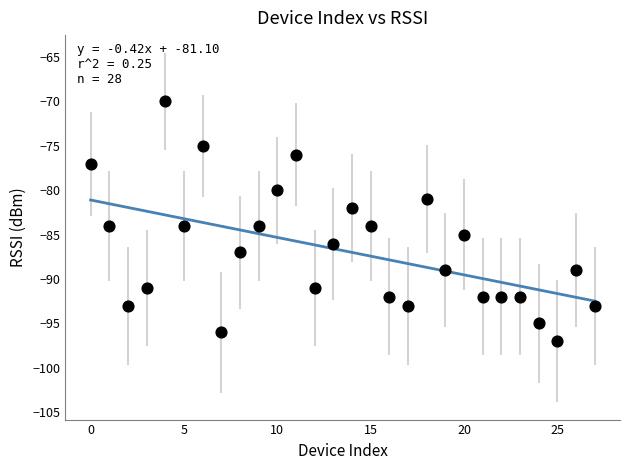

What is the range of Y values (max minus min)?

27